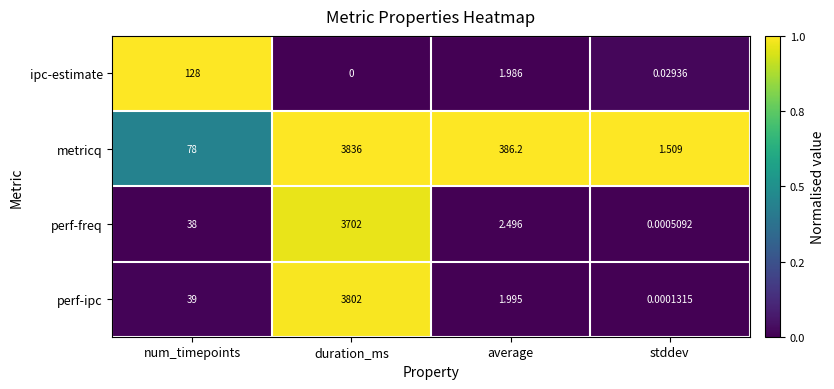

Which category has the lowest value in the metricq series?

stddev